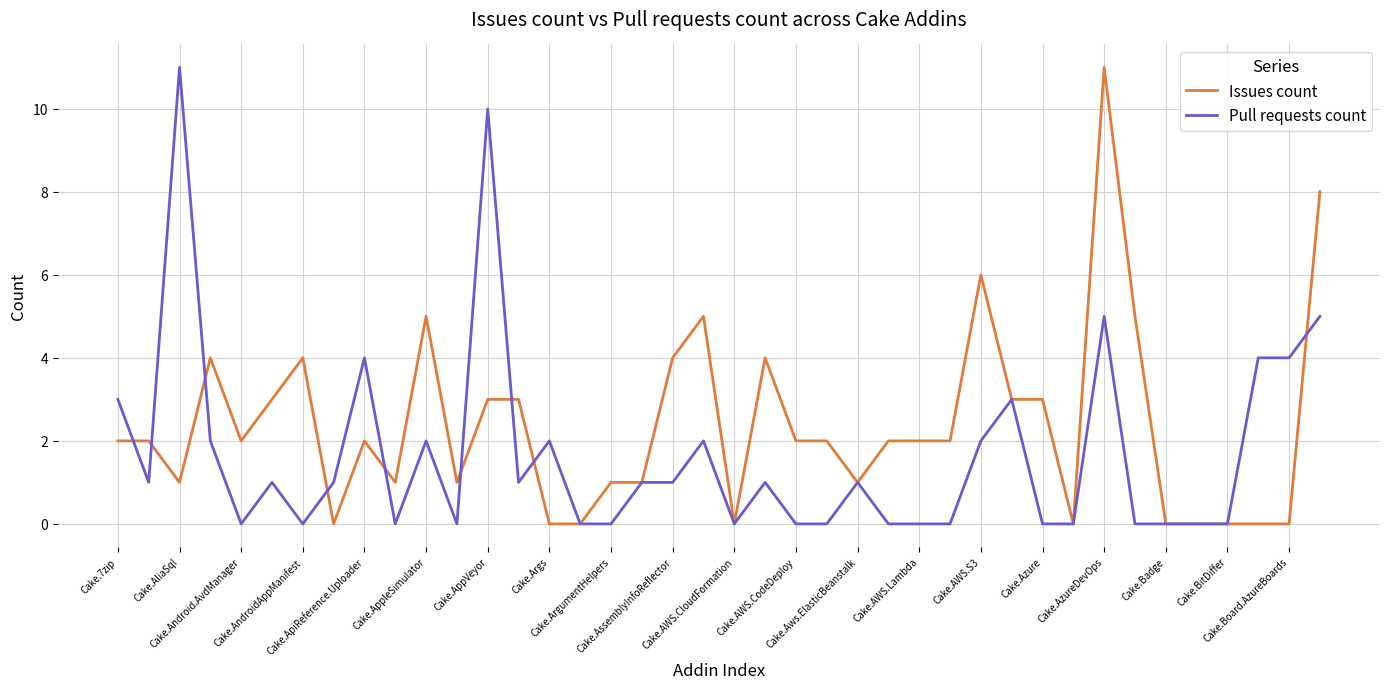

What is the greatest value displayed?

11